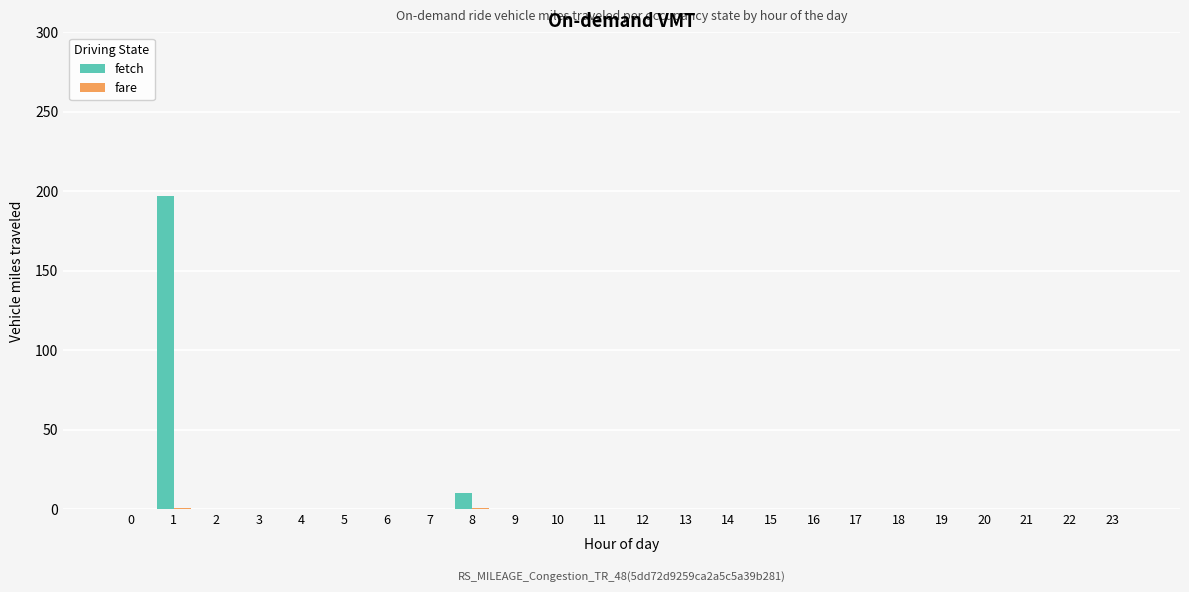

The value of fetch at 1 is 83.4. True or false?

False